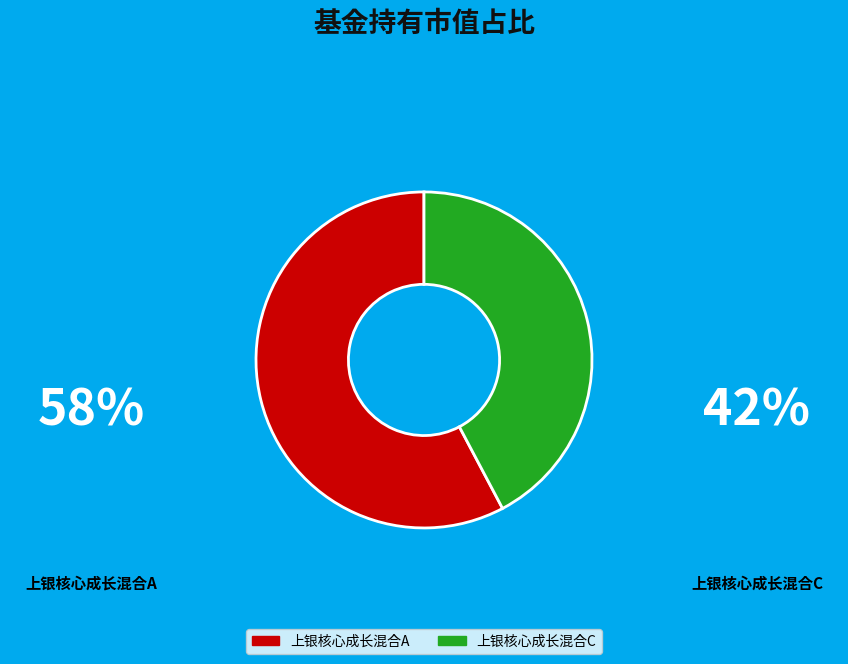

Is there any slice that represents more than half of the pie?

Yes